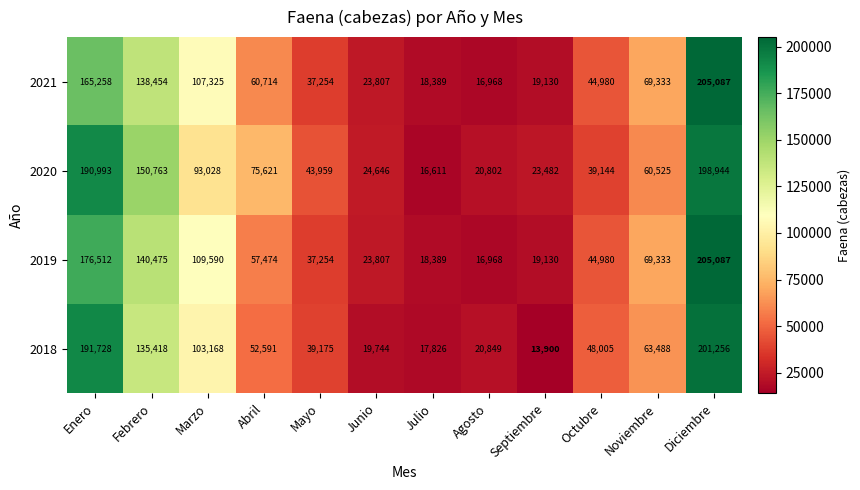

True or false: 2021 has a value of 60714 at Abril.

True